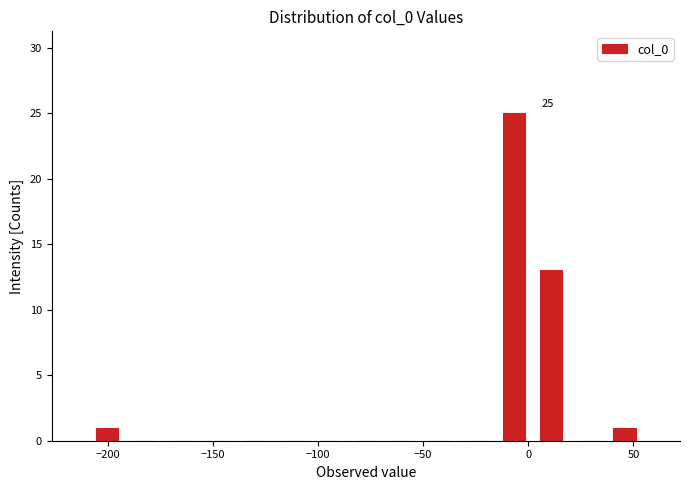

Read against the x-axis, roughly where is the centre of the tallest bar?

-5